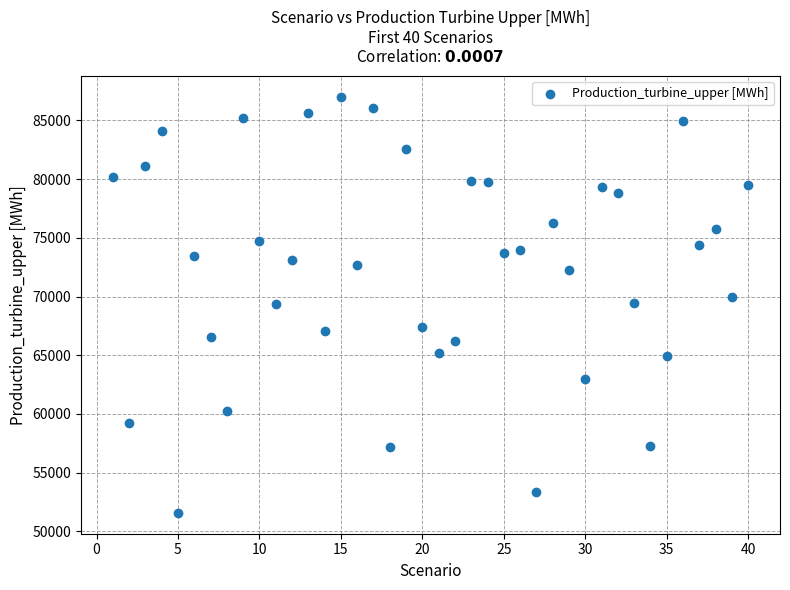

What is the range of X values (max minus min)?

39.0